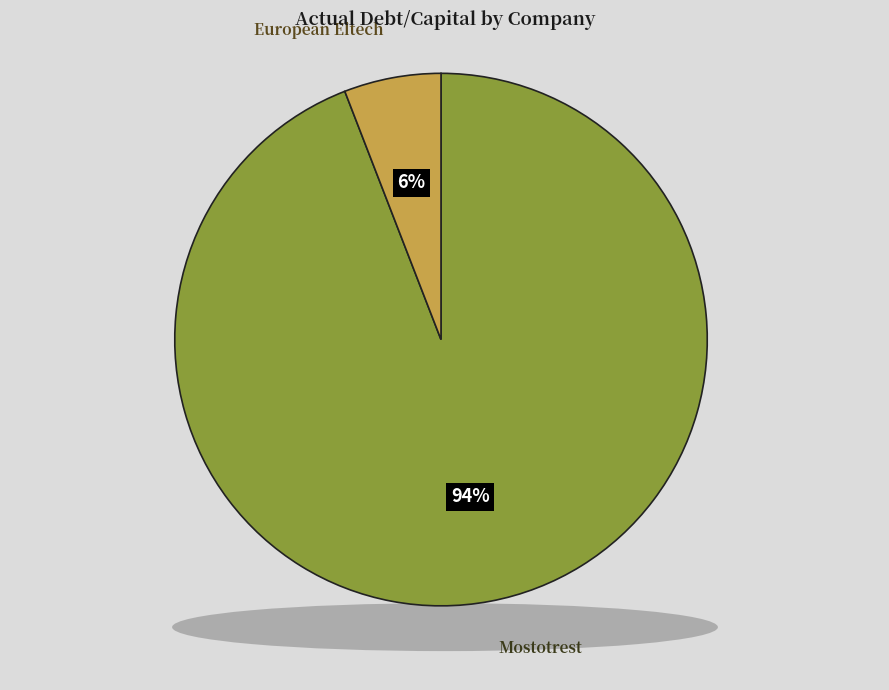

What percentage is the Public Joint Stock Company Mostotrest slice, to the nearest percent?

94%